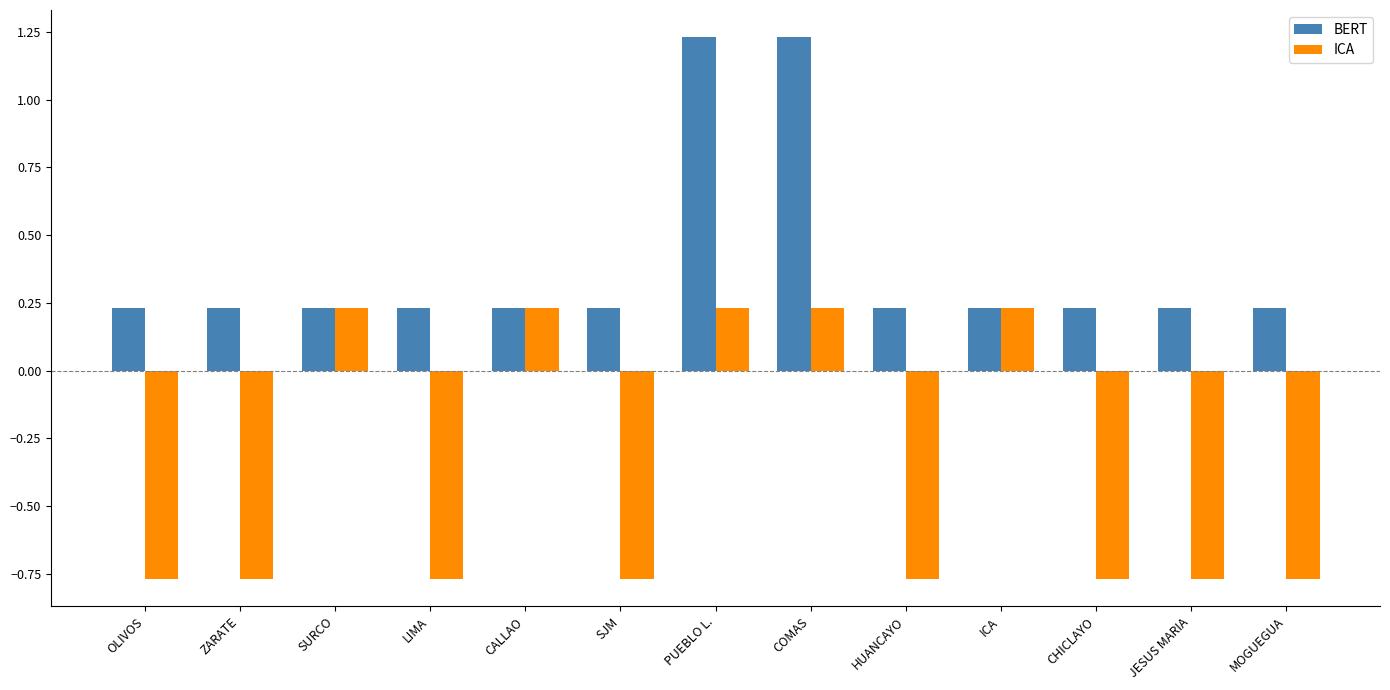

How many negative values does the ICA series have?

8